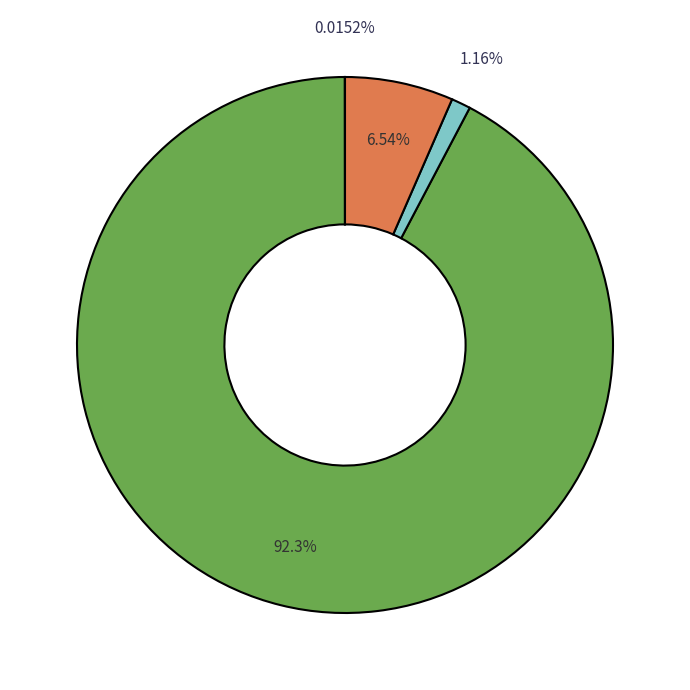

Is there a majority slice in this chart?

Yes